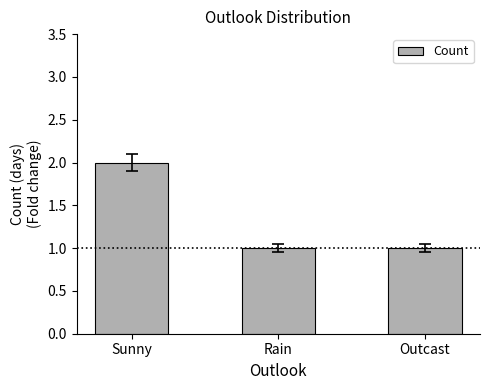

Are the bars horizontal?

No